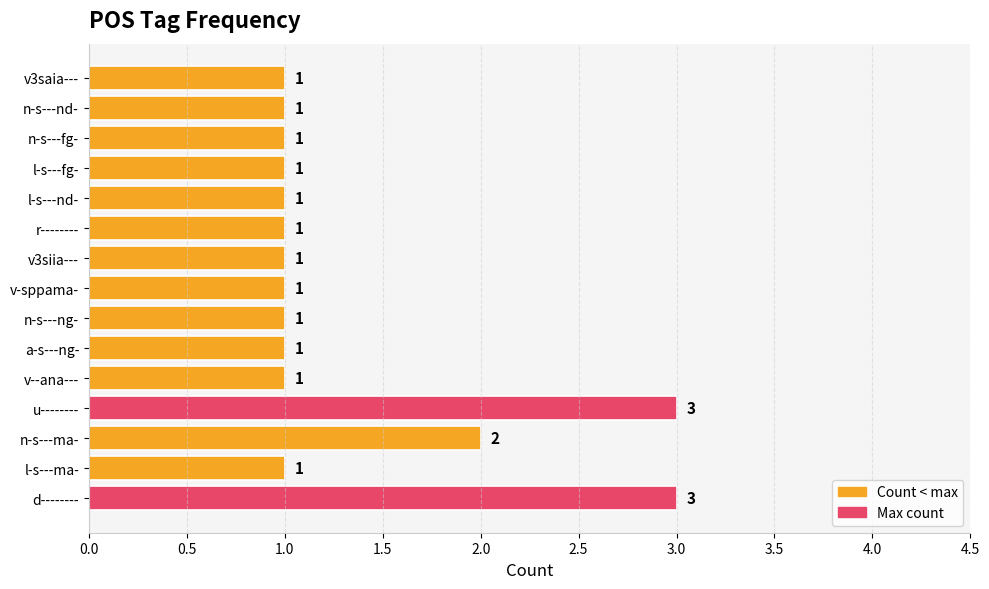

What is the difference between the maximum and minimum values?

2